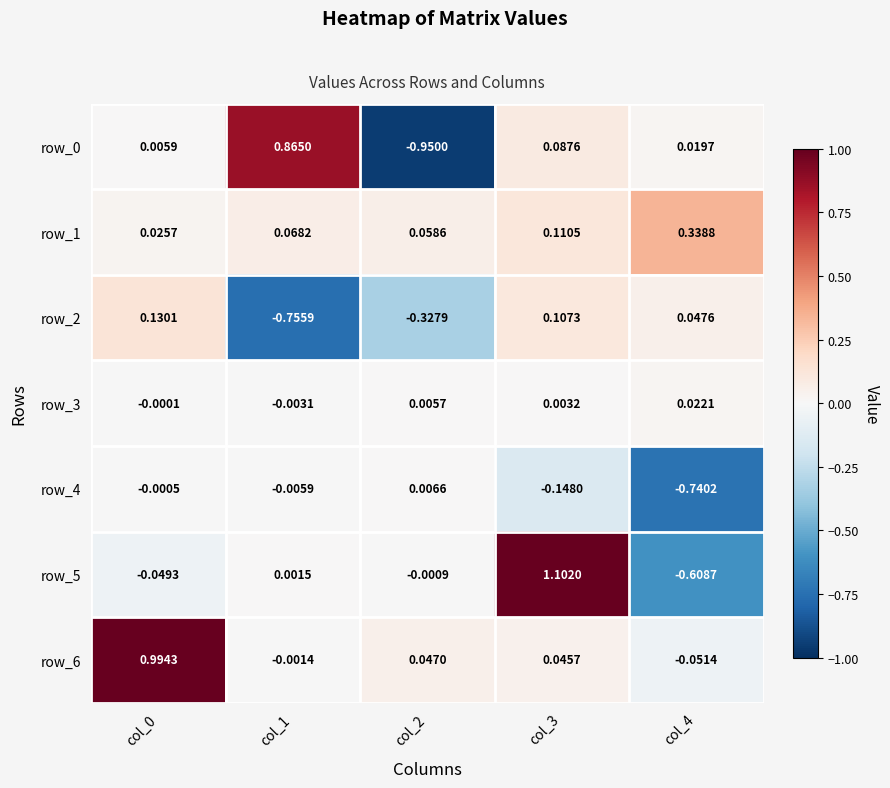

Is the value of row_5 at col_2 greater than the value of row_6 at col_0?

No